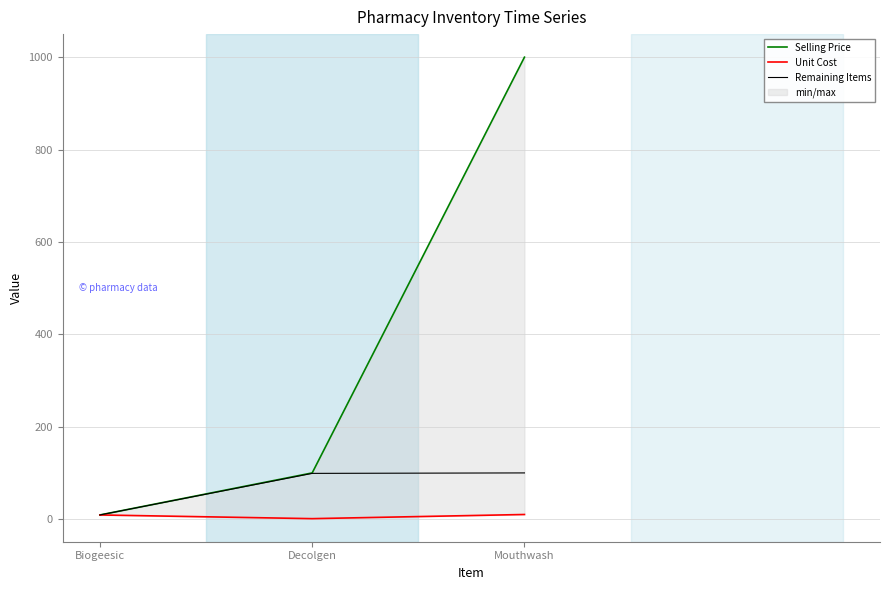

Reading left to right, list all the values displayed in this chart.

Selling Price: Biogeesic=9	Decolgen=100	Mouthwash=1000
Unit Cost: Biogeesic=9	Decolgen=1	Mouthwash=10
Remaining Items: Biogeesic=9	Decolgen=99	Mouthwash=100